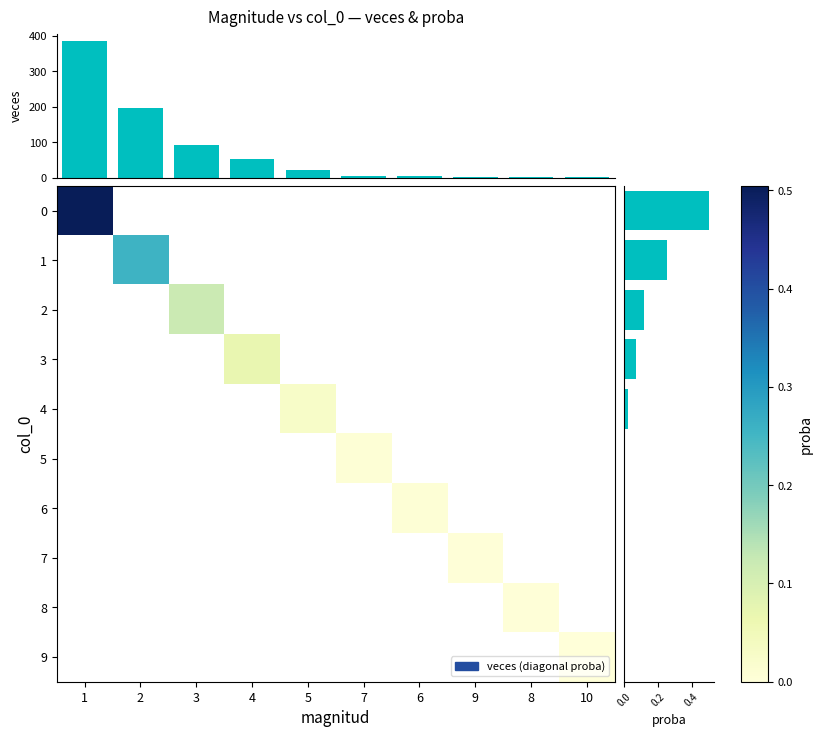

Between 8 and 3, which is larger?

3